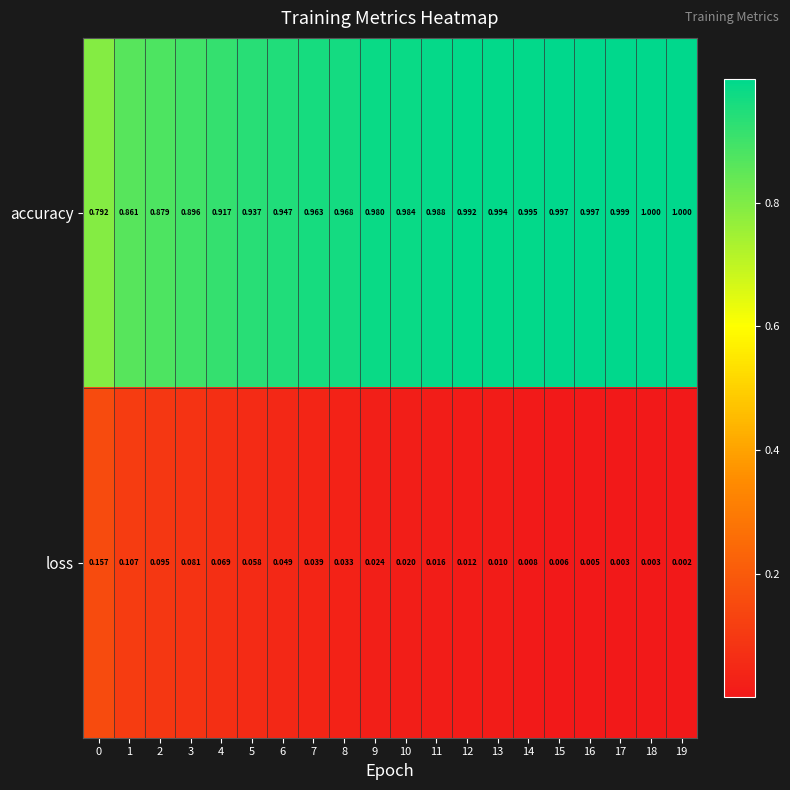

List the series in order of their peak value, highest first.

accuracy, loss